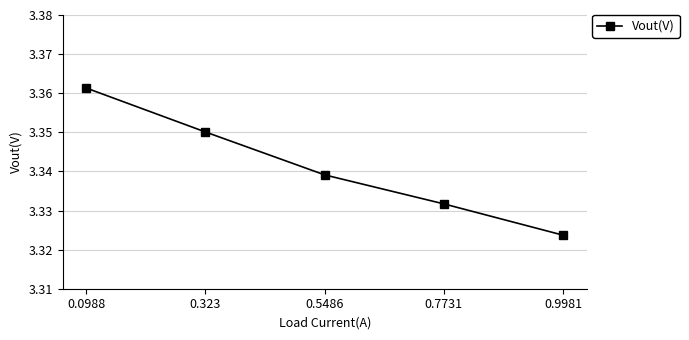

List the labels in order of value, smallest first.

0.9981, 0.7731, 0.5486, 0.323, 0.0988